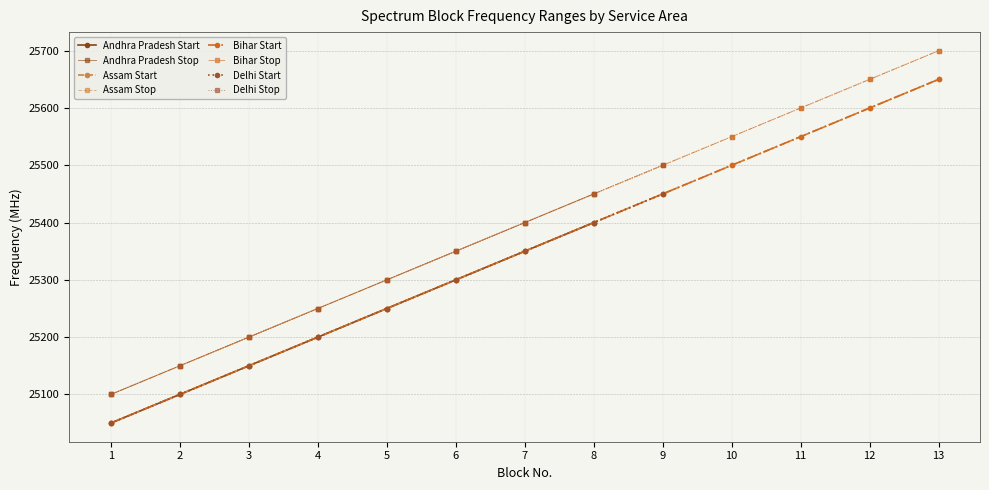

Reading left to right, transcribe all the data shown in this chart.

Start (MHz): 25050	25100	25150	25200	25250	25300	25350	25400	25450	25500	25550	25600	25650
Stop (MHz): 25100	25150	25200	25250	25300	25350	25400	25450	25500	25550	25600	25650	25700